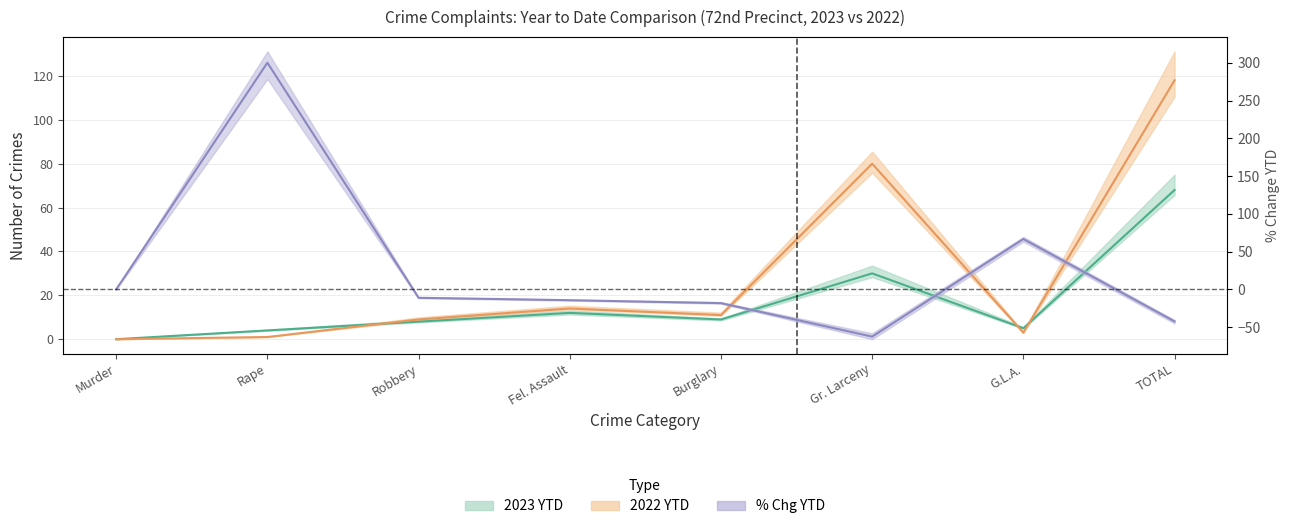

Does the chart display data point markers on the line(s)?

No